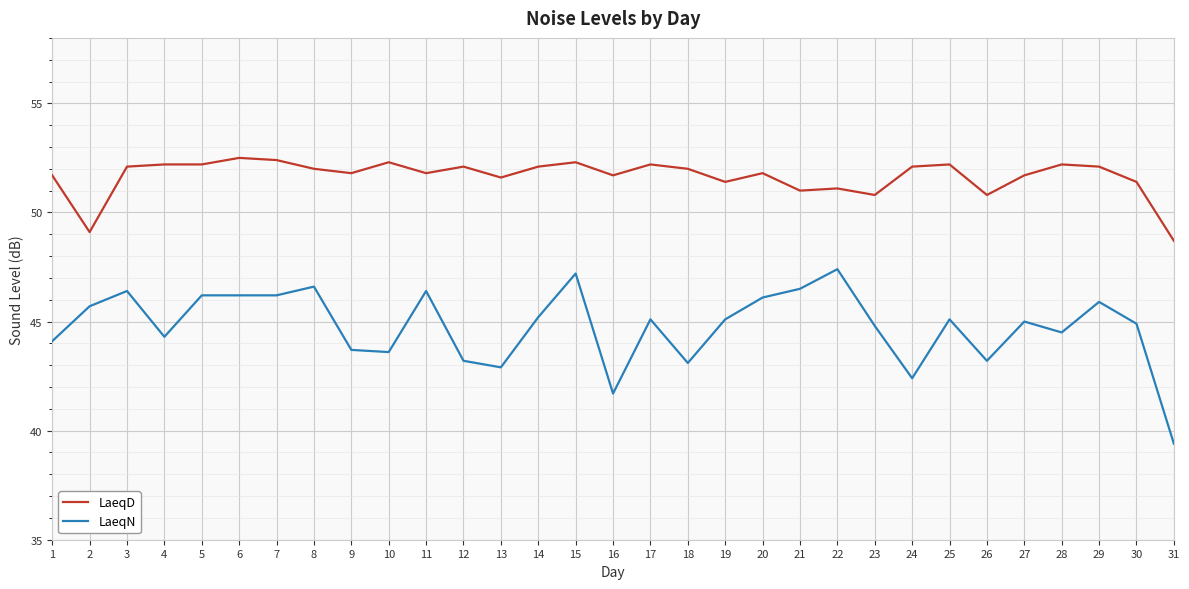

Which series has the largest range (max minus min)?

LaeqN